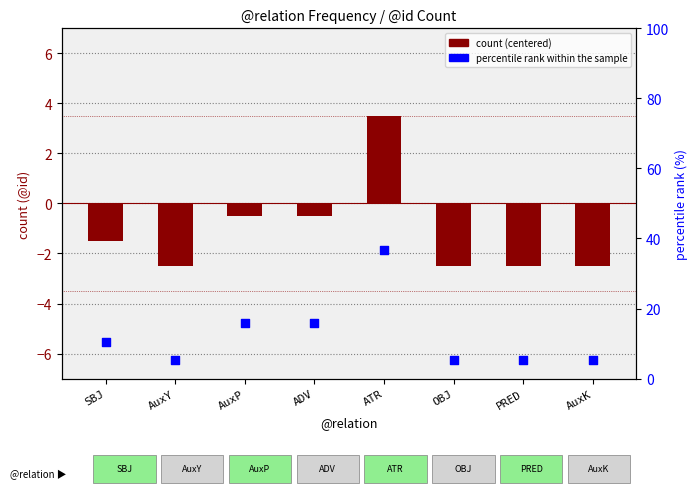

Which series contains the highest Y value?

percentile rank within the sample